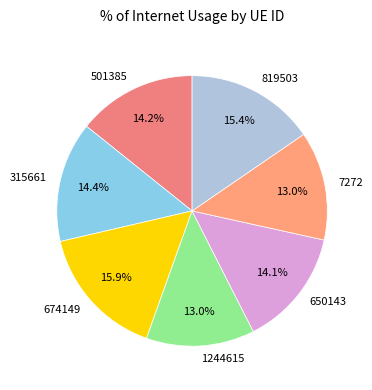

Combined, what portion of the pie is 650143 and 7272?

27.1%